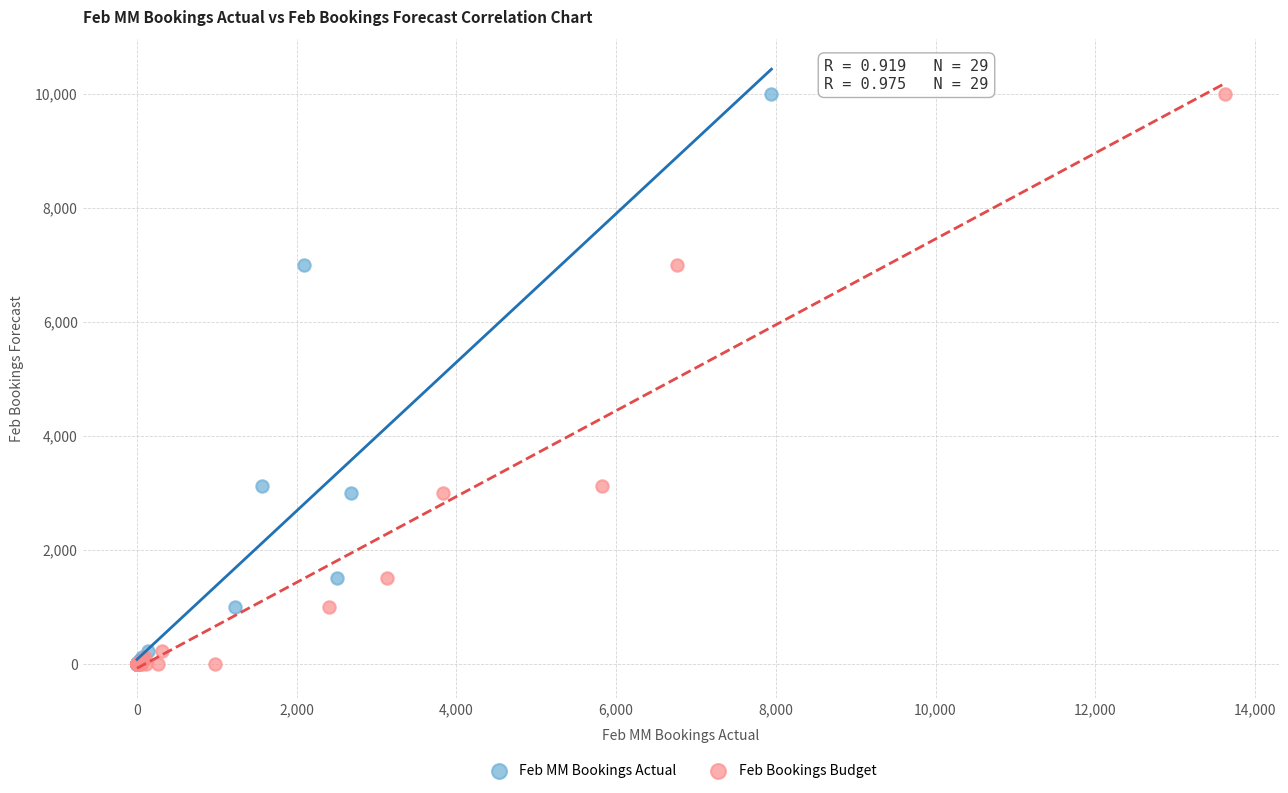

What are all the series names shown in the legend?

Feb MM Bookings Actual, Feb Bookings Budget